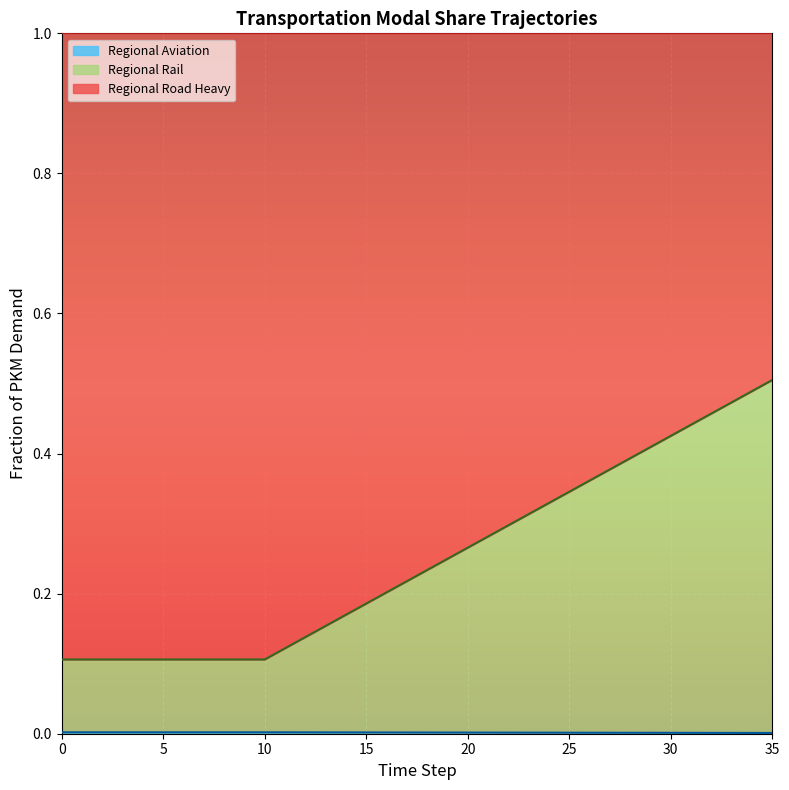

Which category has the highest value in the frac_trns_pkm_dem_regional_rail series?

35